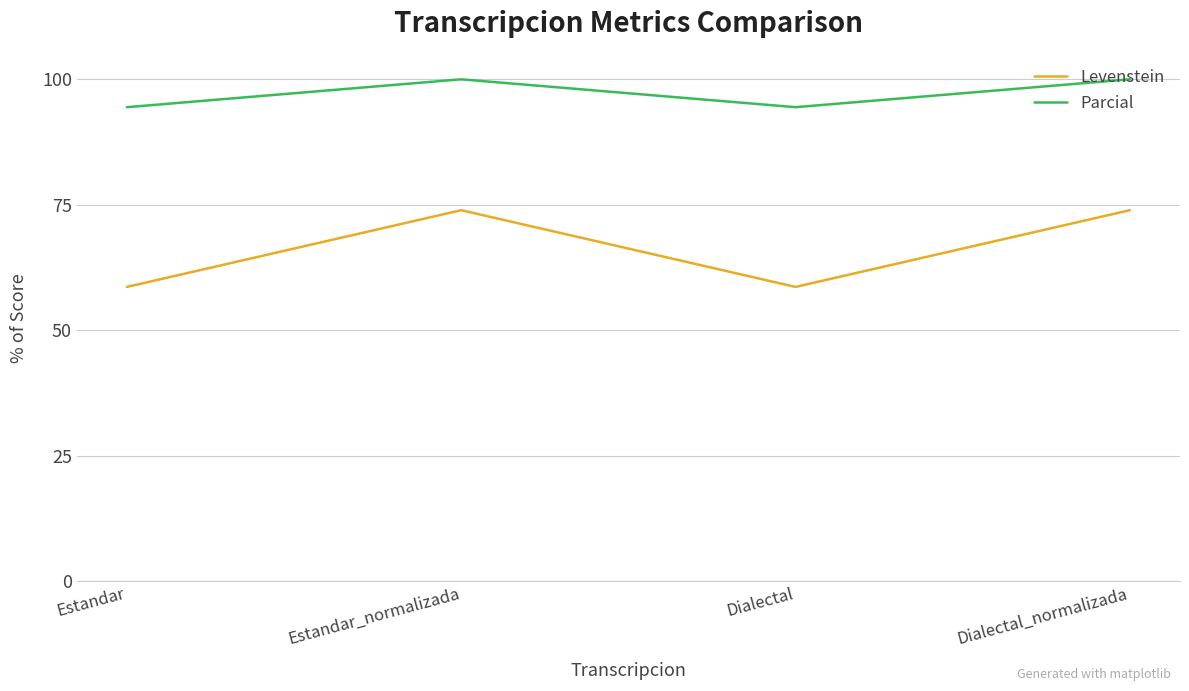

How many categories are shown in the chart?

4